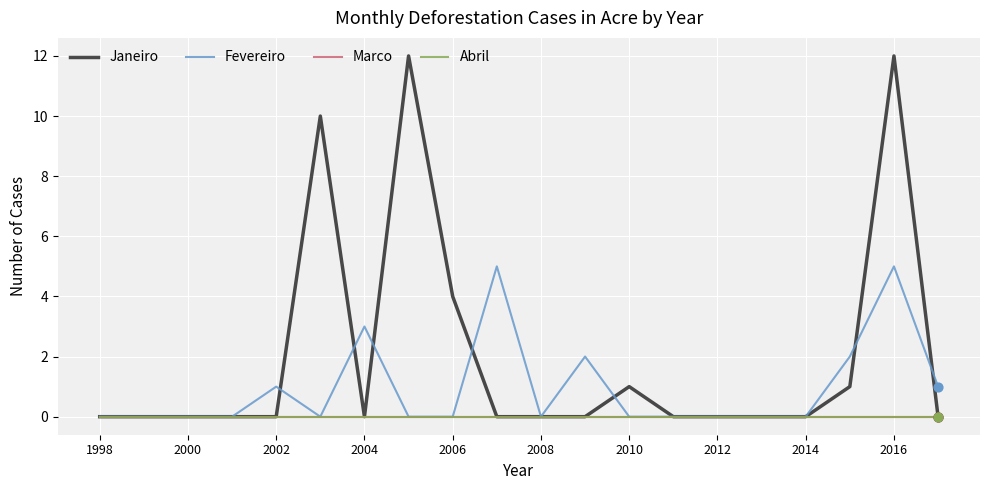

Which series has the largest total across all categories?

Janeiro